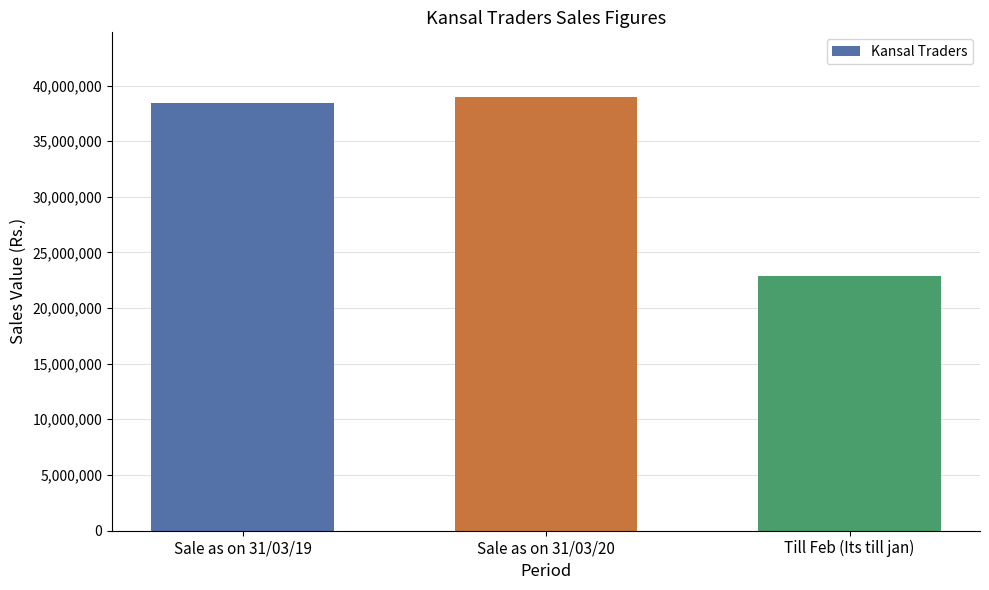

What is the difference between the values at Sale as on 31/03/19 and Till Feb (Its till jan)?

15528330